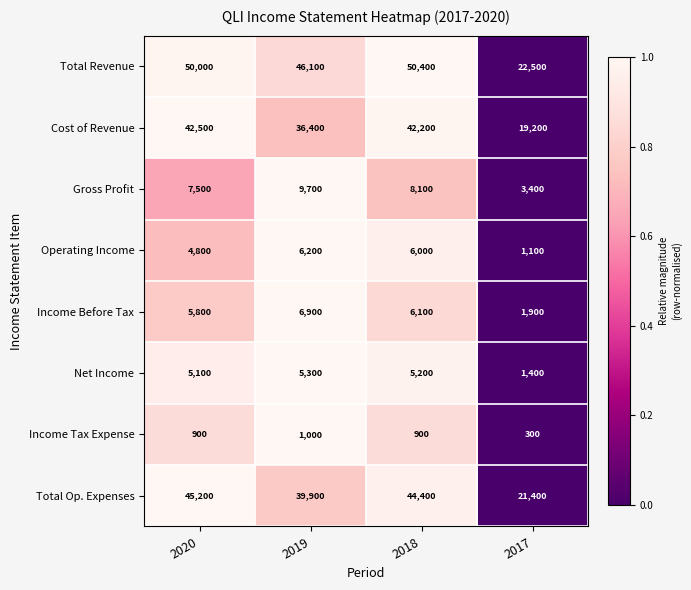

Is the value of Gross Profit at 2017 greater than the value of Total Revenue at 2019?

No